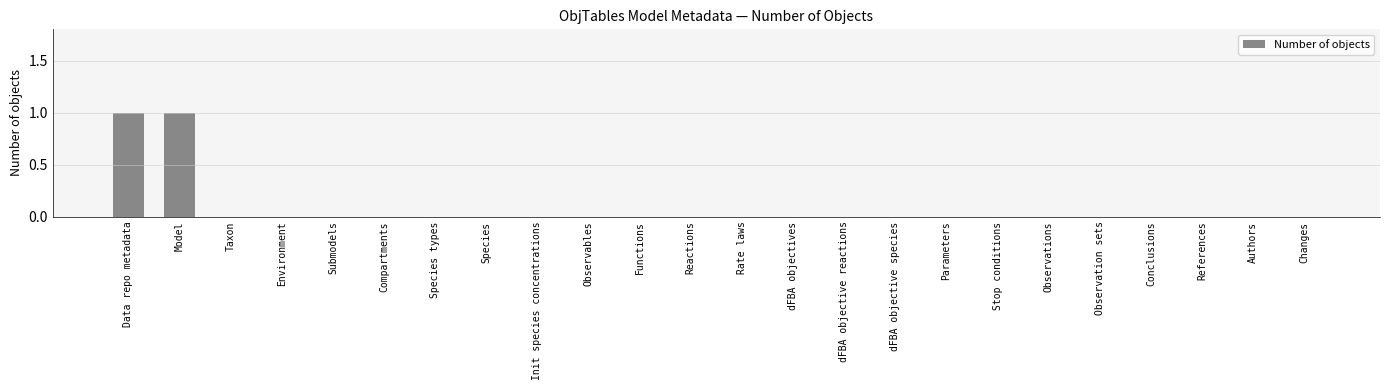

The value at dFBA objective reactions is 0. True or false?

True